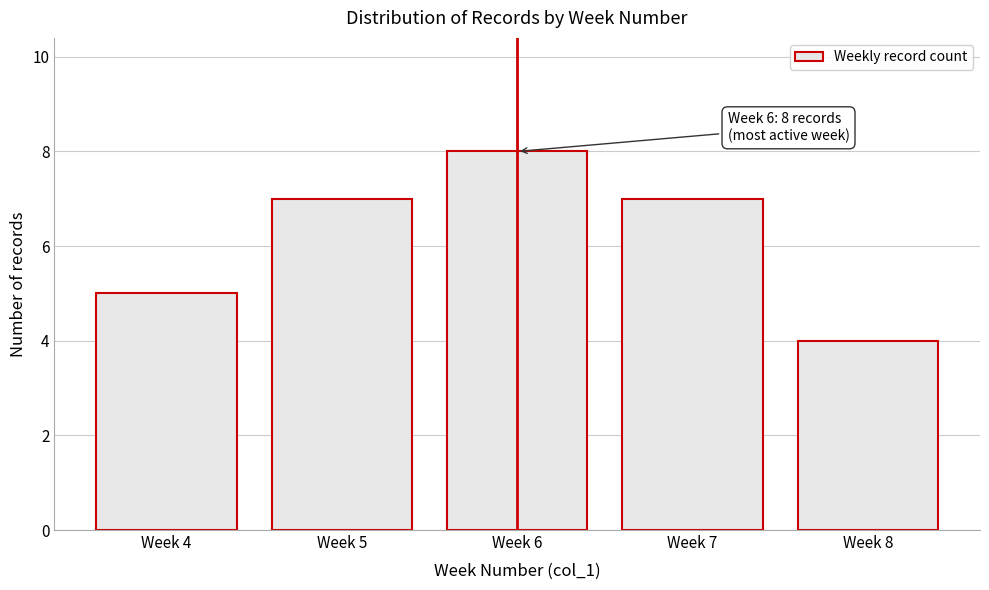

Reading left to right, extract all data points from this chart.

5	7	8	7	4